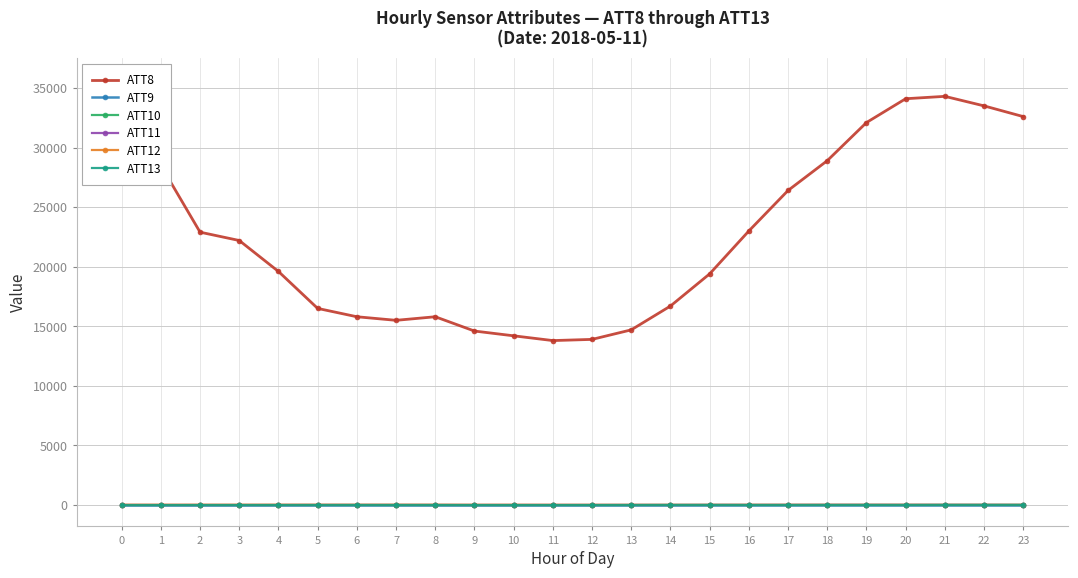

Count the number of data series in this chart.

6